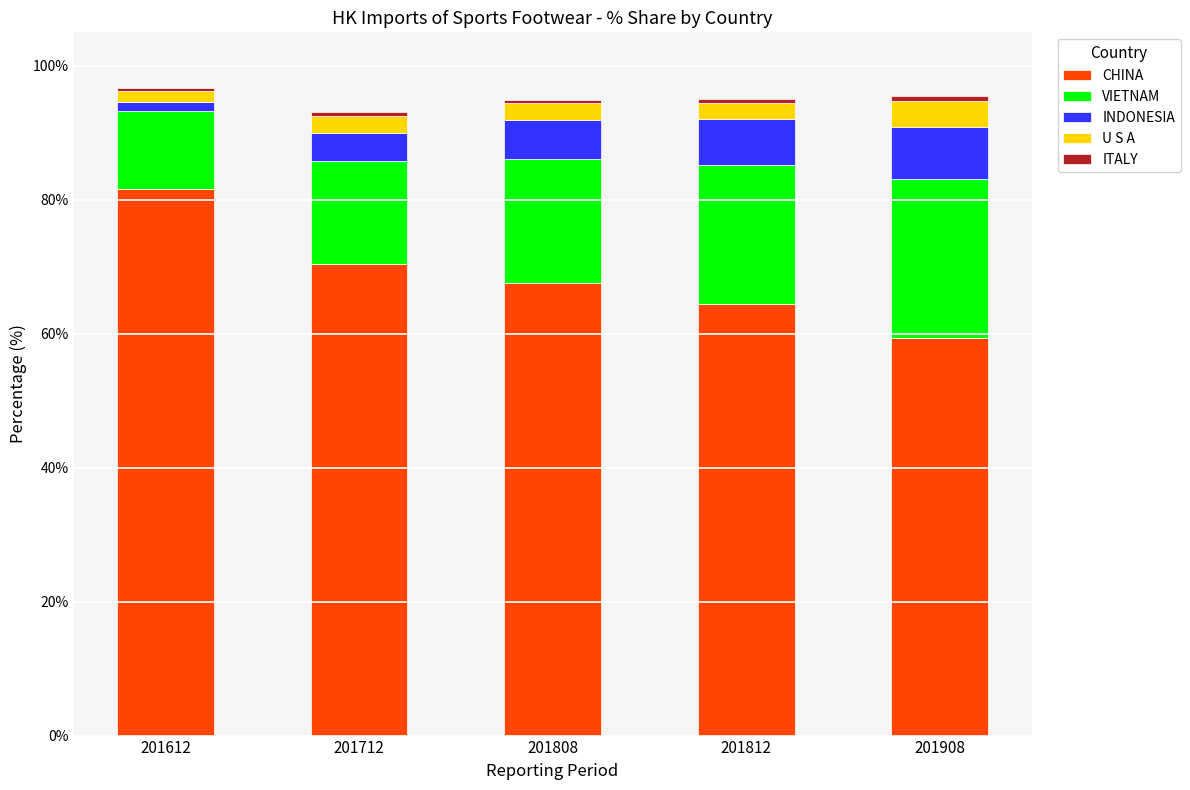

List the labels in order of CHINA value, largest first.

201612, 201712, 201808, 201812, 201908